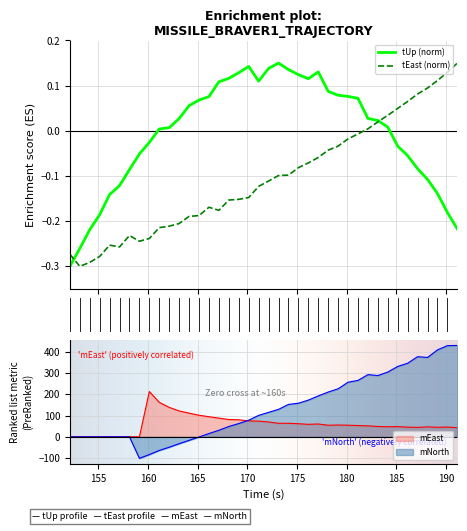

True or false: tUp has a value of 0.1 at 26.

False